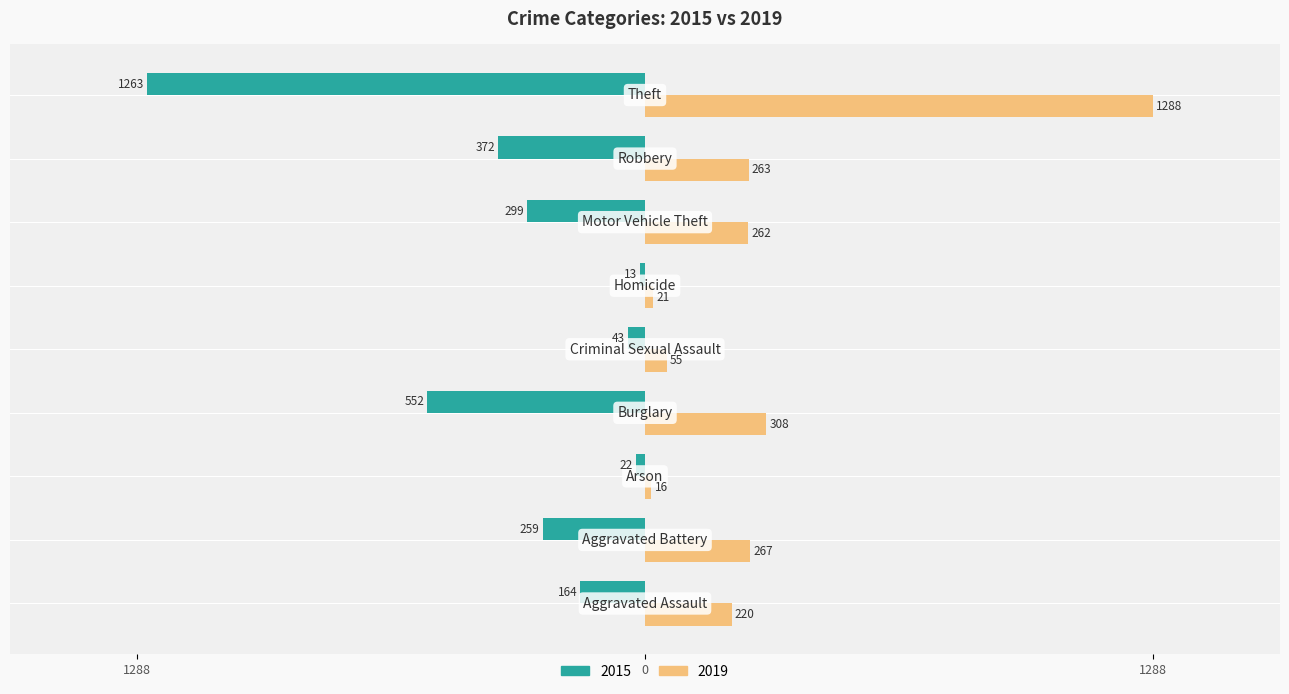

List the labels in order of 2019 value, smallest first.

Arson, Homicide, Criminal Sexual Assault, Aggravated Assault, Motor Vehicle Theft, Robbery, Aggravated Battery, Burglary, Theft